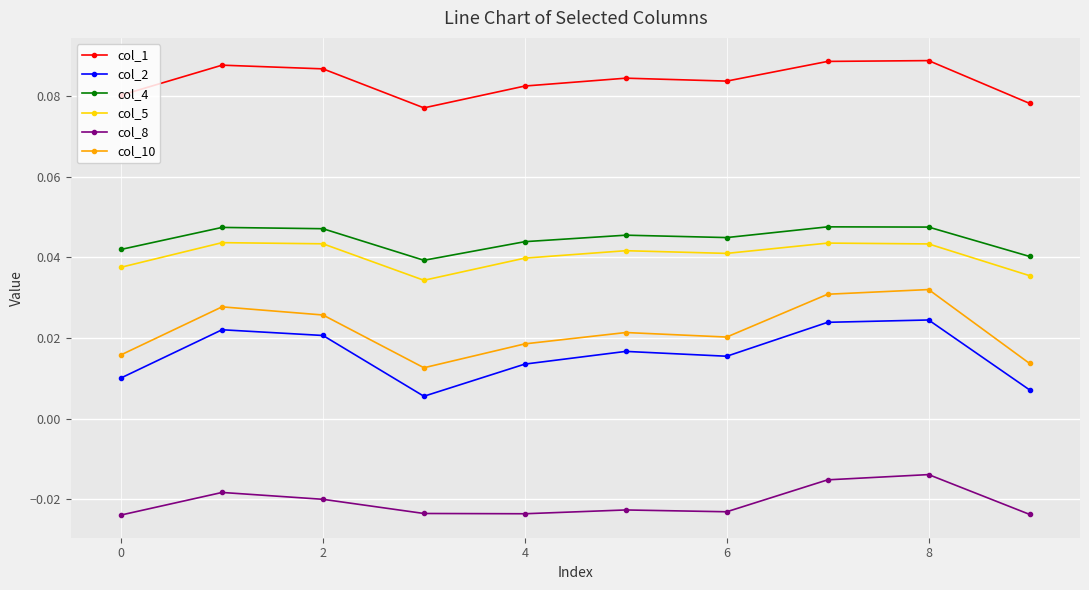

At how many categories does at least one series exceed 0?

10